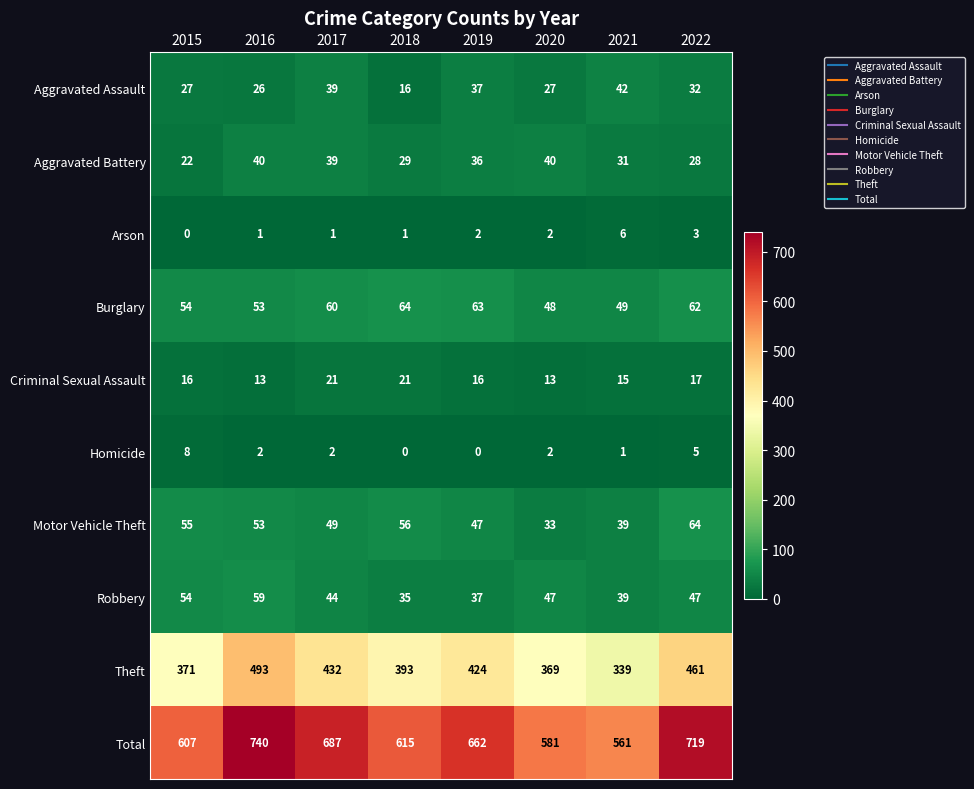

Which series changed the most between 2015 and 2016?

Total